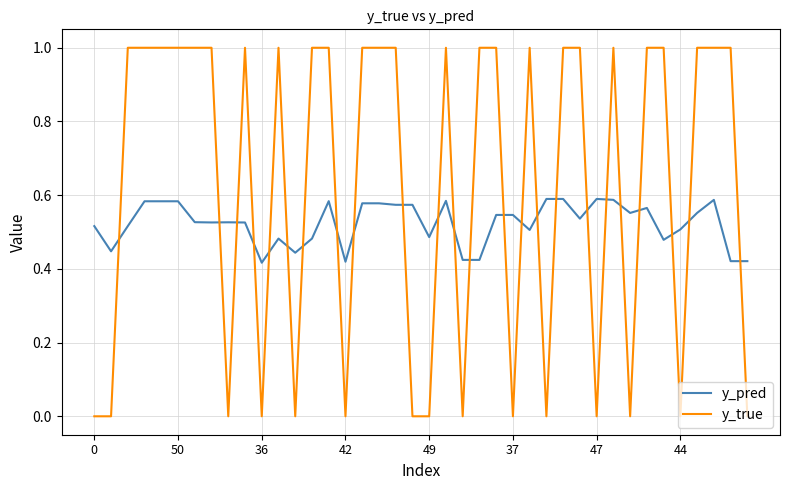

Rank the series by their maximum value, from highest to lowest.

y_true, y_pred